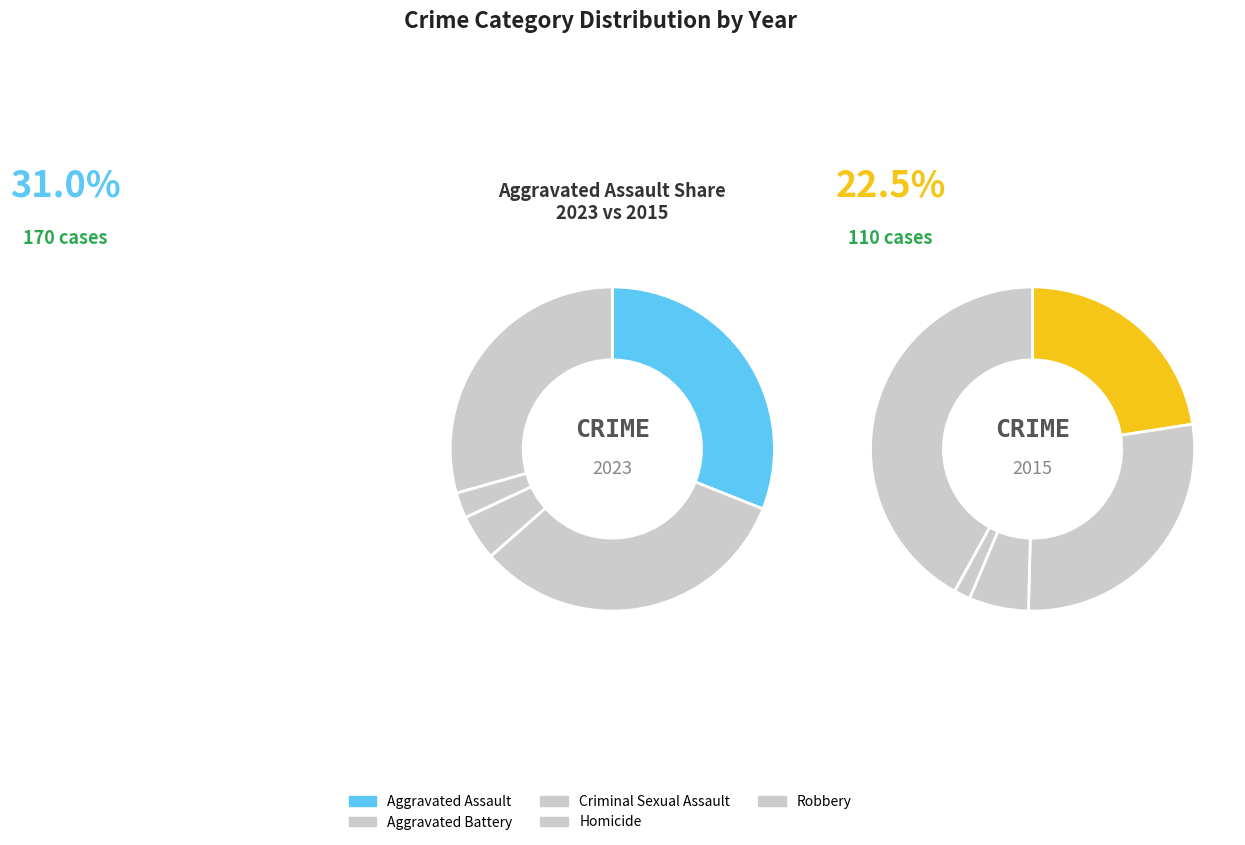

True or false: Aggravated Battery accounts for 34% of the total.

False